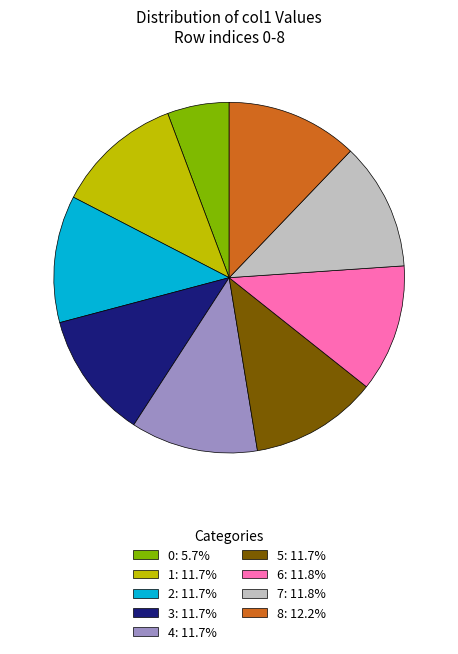

What is the ratio of the value at 8: 12.2% to the value at 2: 11.7%?

1.0